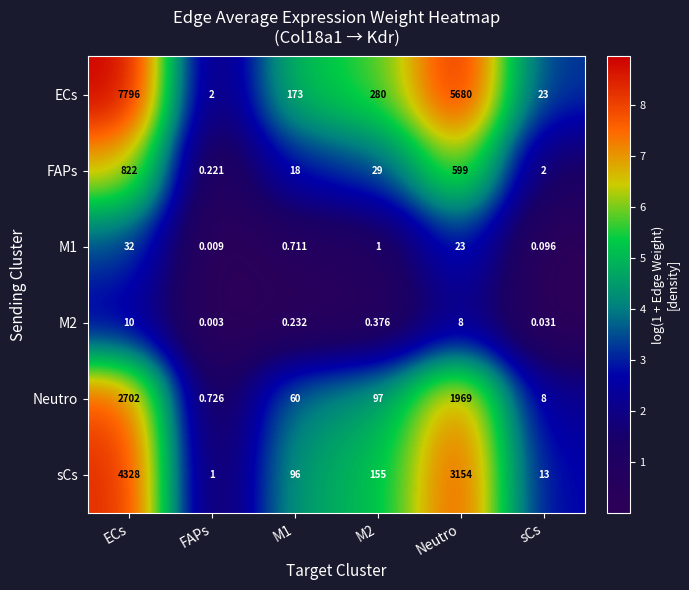

Which series has the largest total across all categories?

ECs